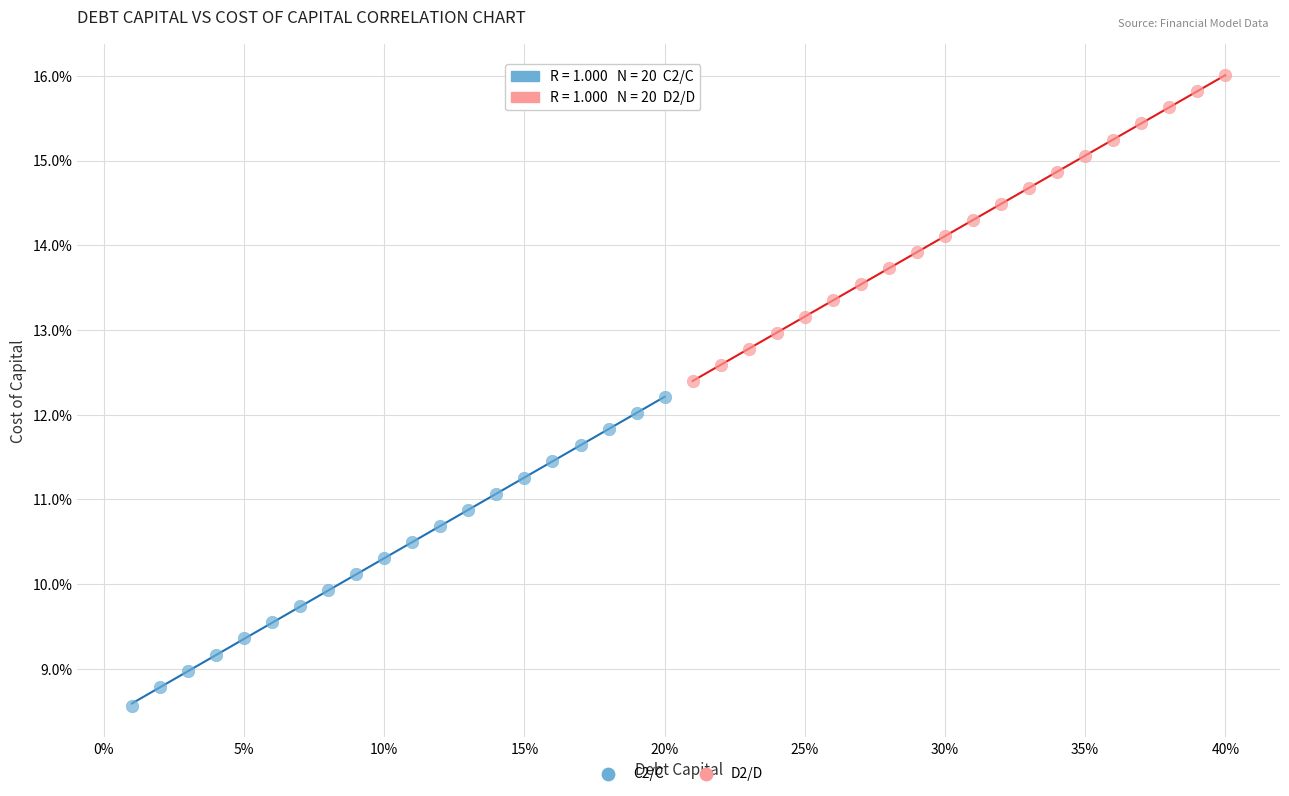

What are all the series names shown in the legend?

C2/C, D2/D